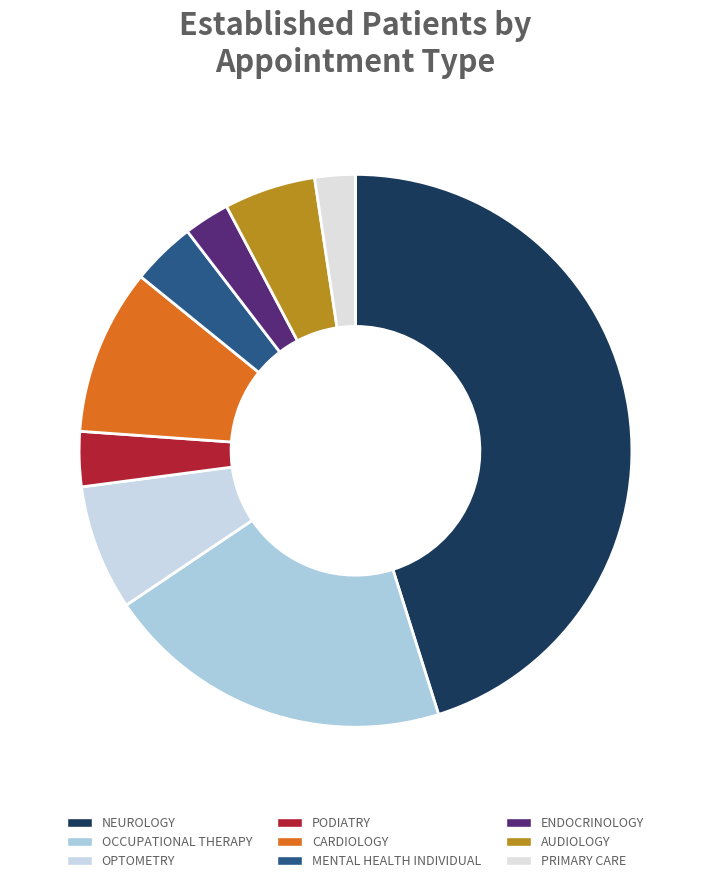

How many segments does this pie chart have?

9